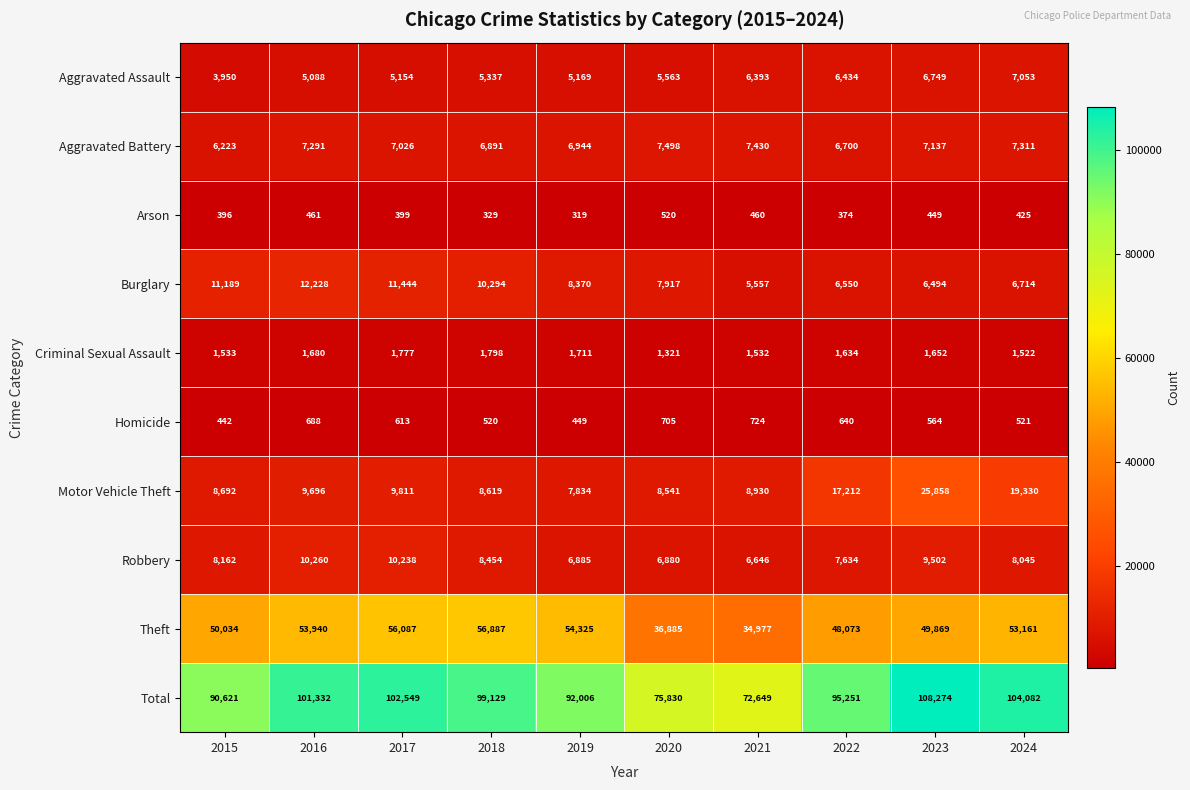

Rank the series at 2015 from lowest to highest value.

Arson, Homicide, Criminal Sexual Assault, Aggravated Assault, Aggravated Battery, Robbery, Motor Vehicle Theft, Burglary, Theft, Total